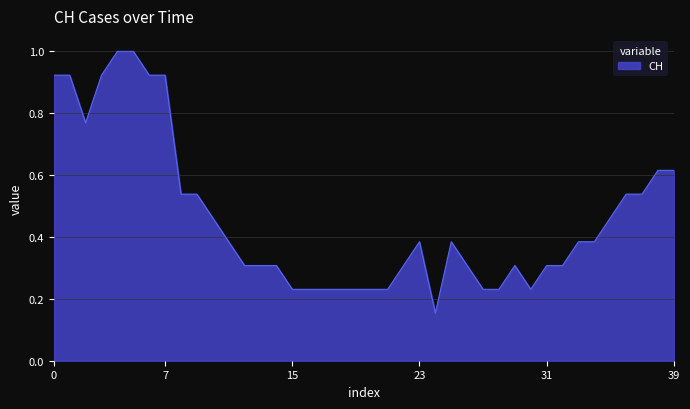

How many lines are shown in the chart?

1